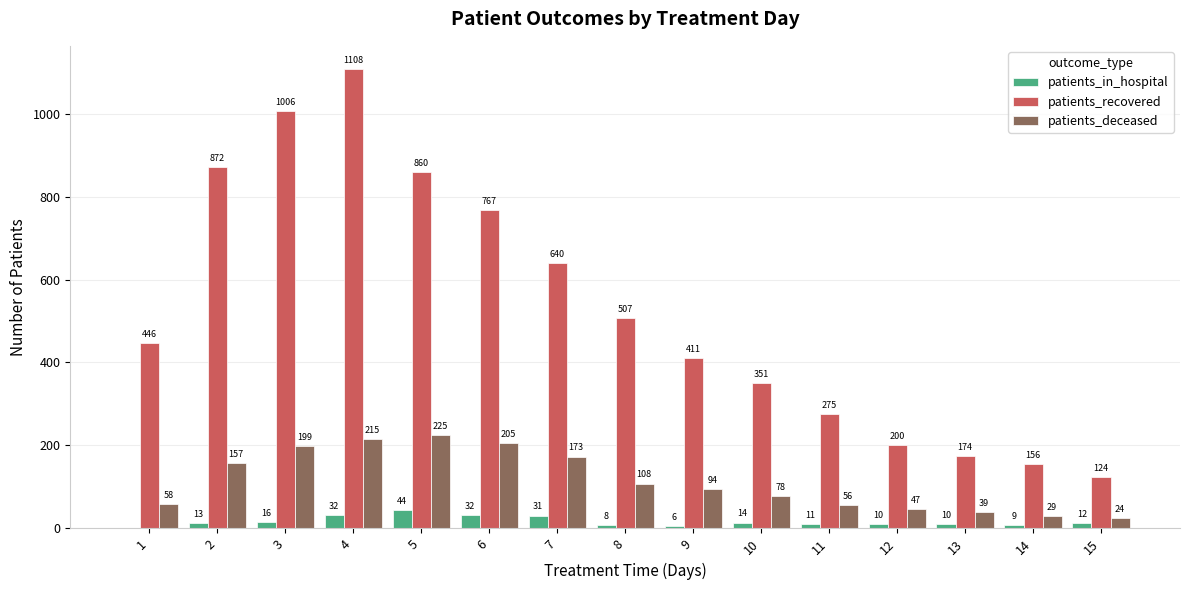

Which series changed the most between 5 and 13?

patients_recovered